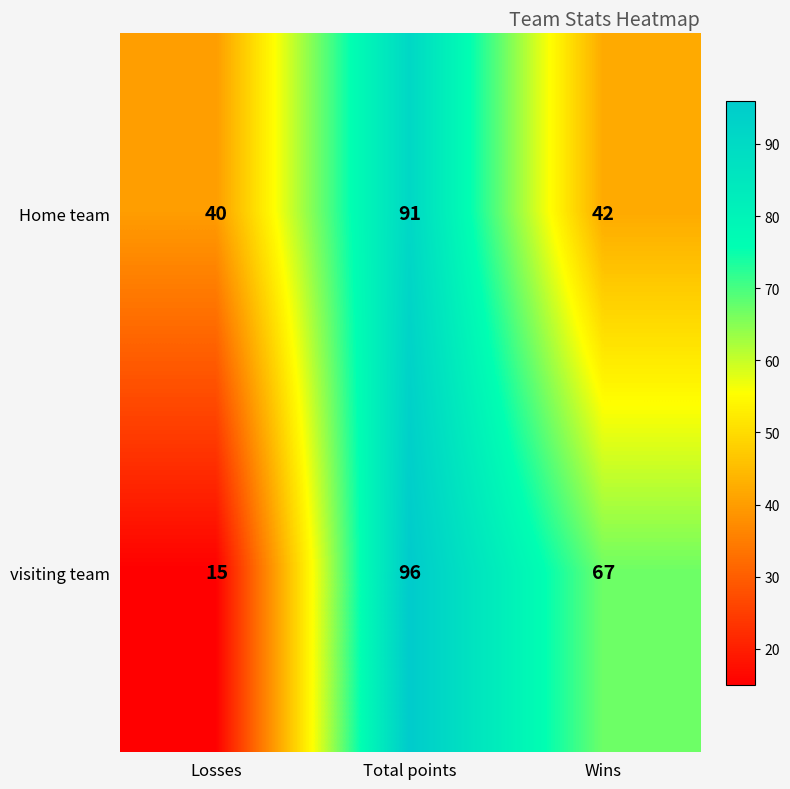

Is it true that visiting team equals 130 at Total points?

False